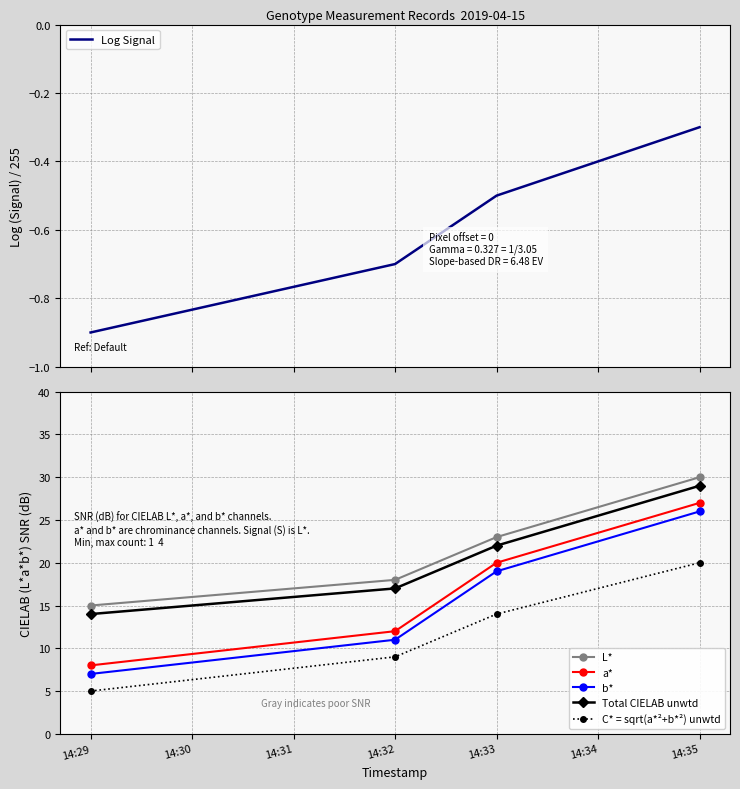

Which category has the lowest value in the b* series?

14:29